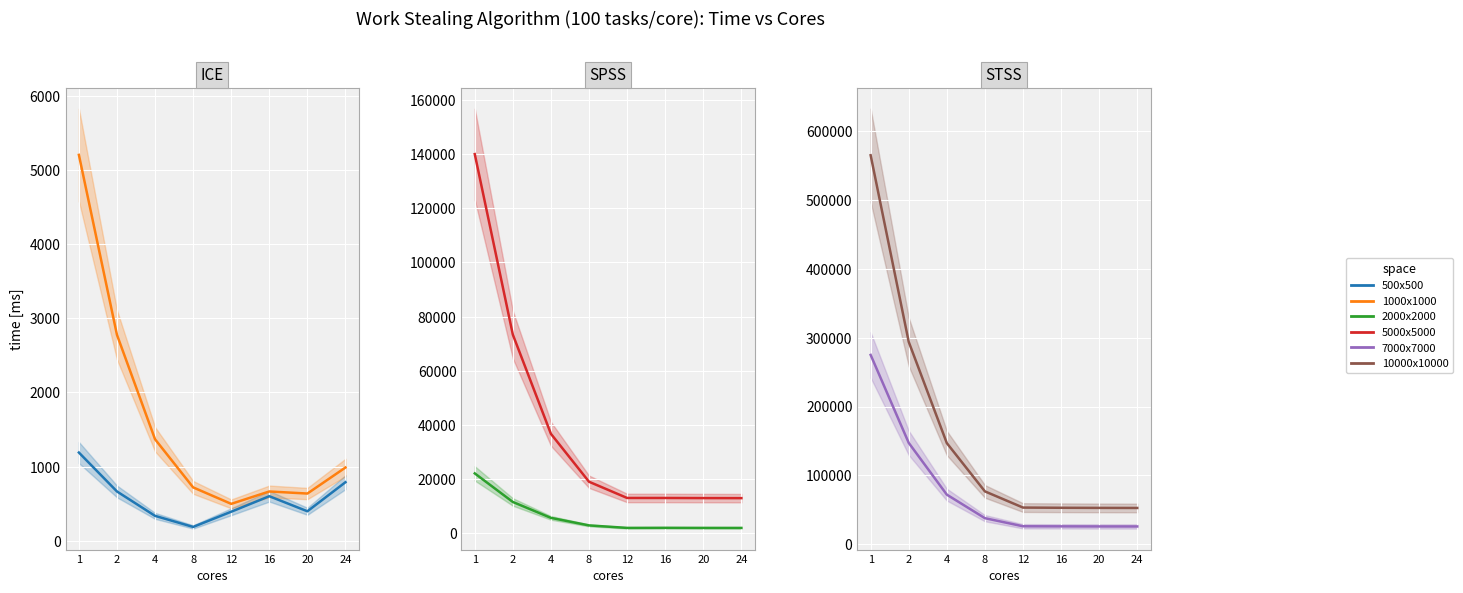

What is the difference between the maximum and second lowest values in the 500x500 series?

854